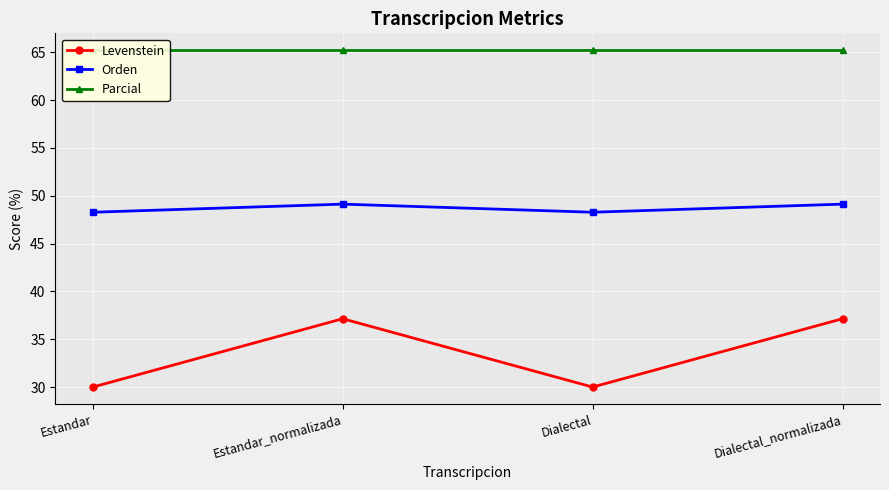

What is the total value across all series at Estandar?

143.5